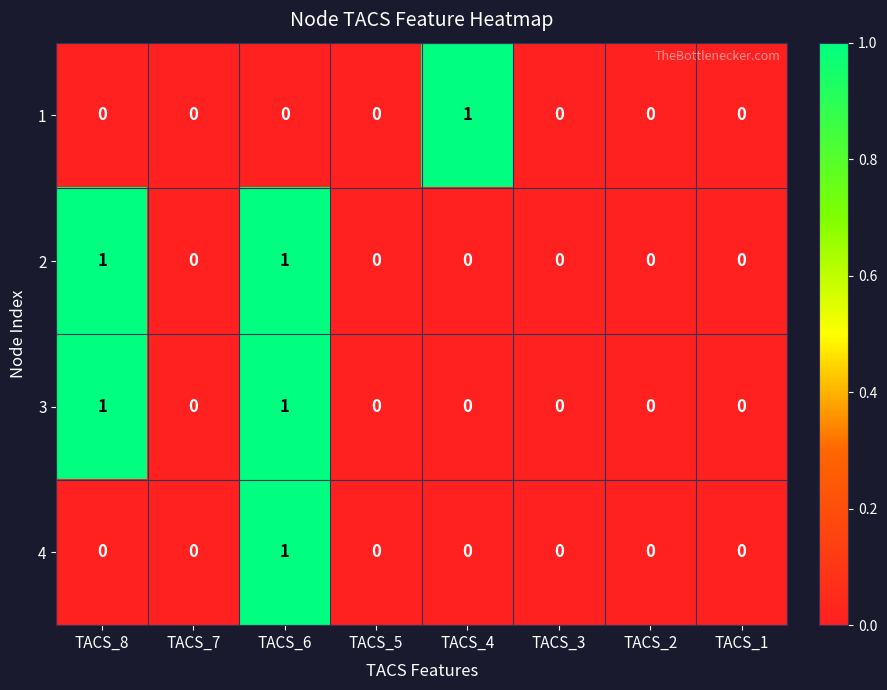

How many 3 values are between 0 and 1?

8